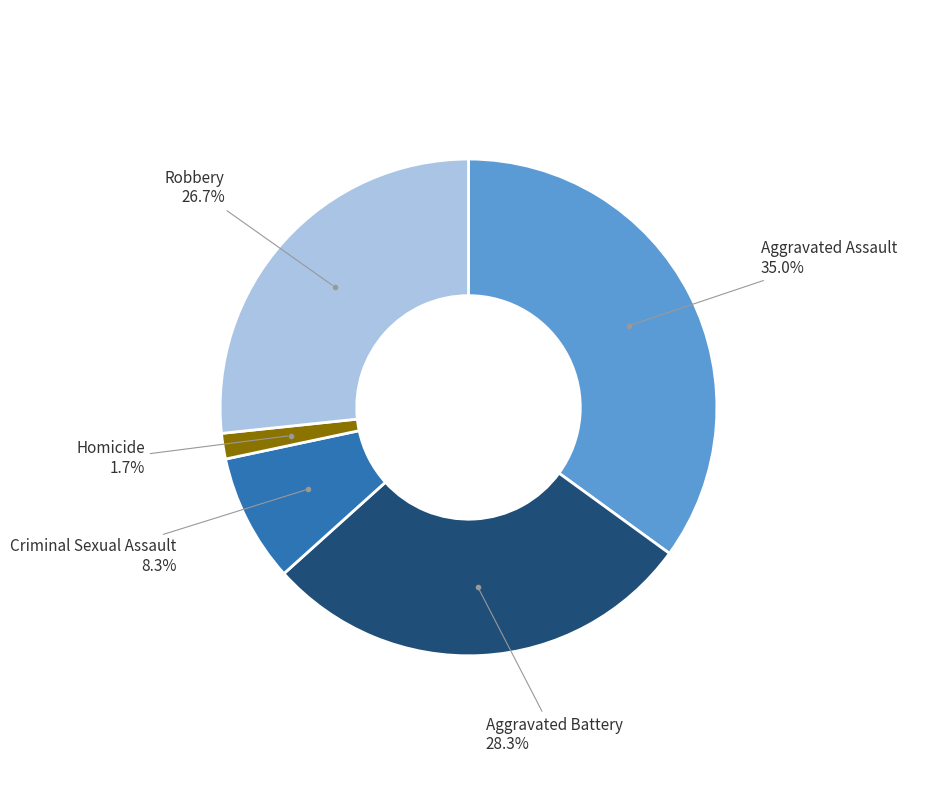

Does any single category account for the majority?

No